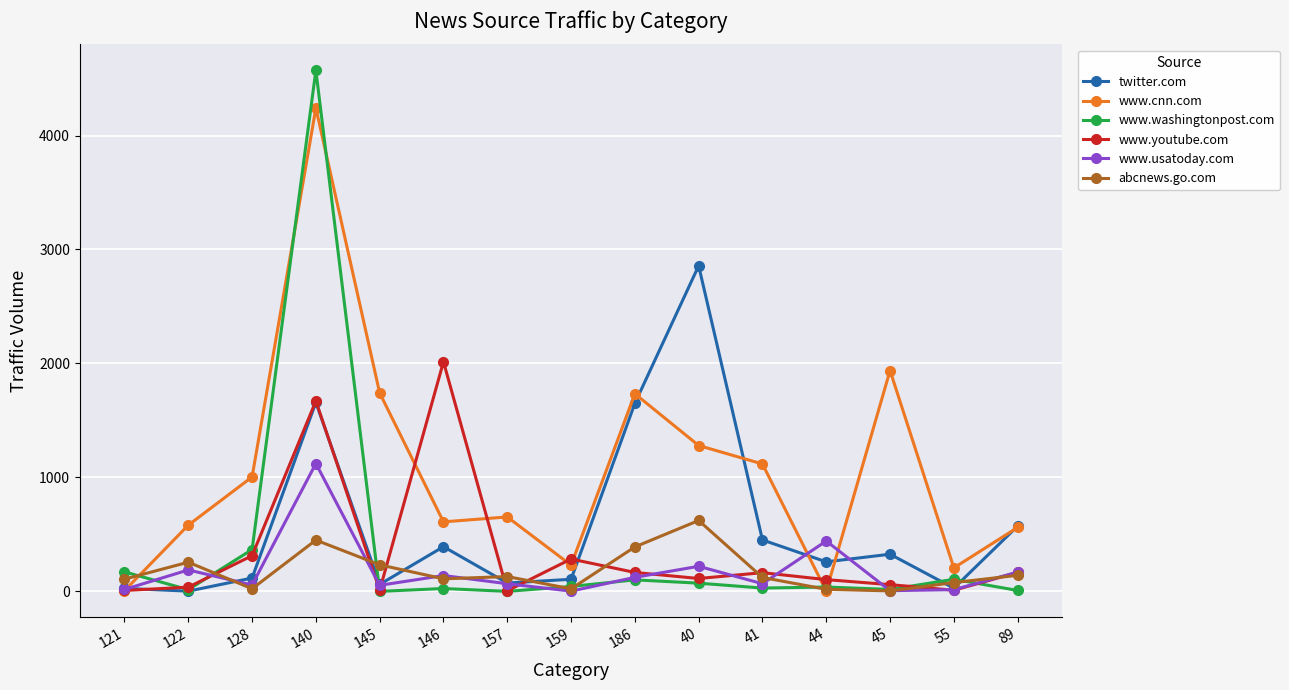

What is the label of the 2nd point from the right?

55